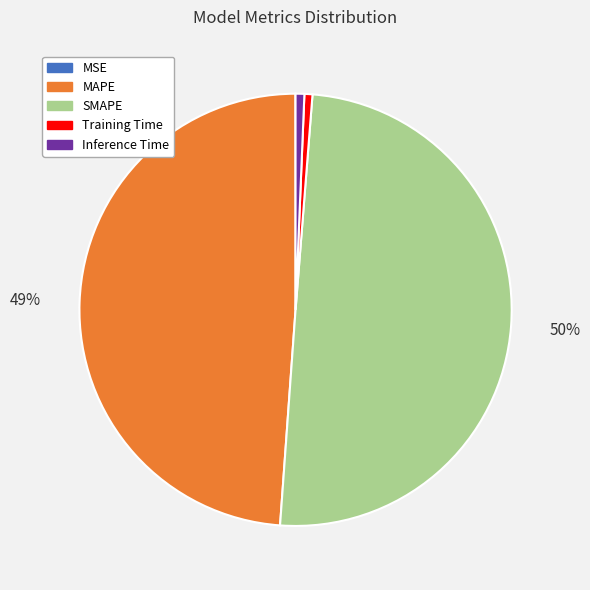

The MAPE slice represents 49% of the pie. True or false?

True